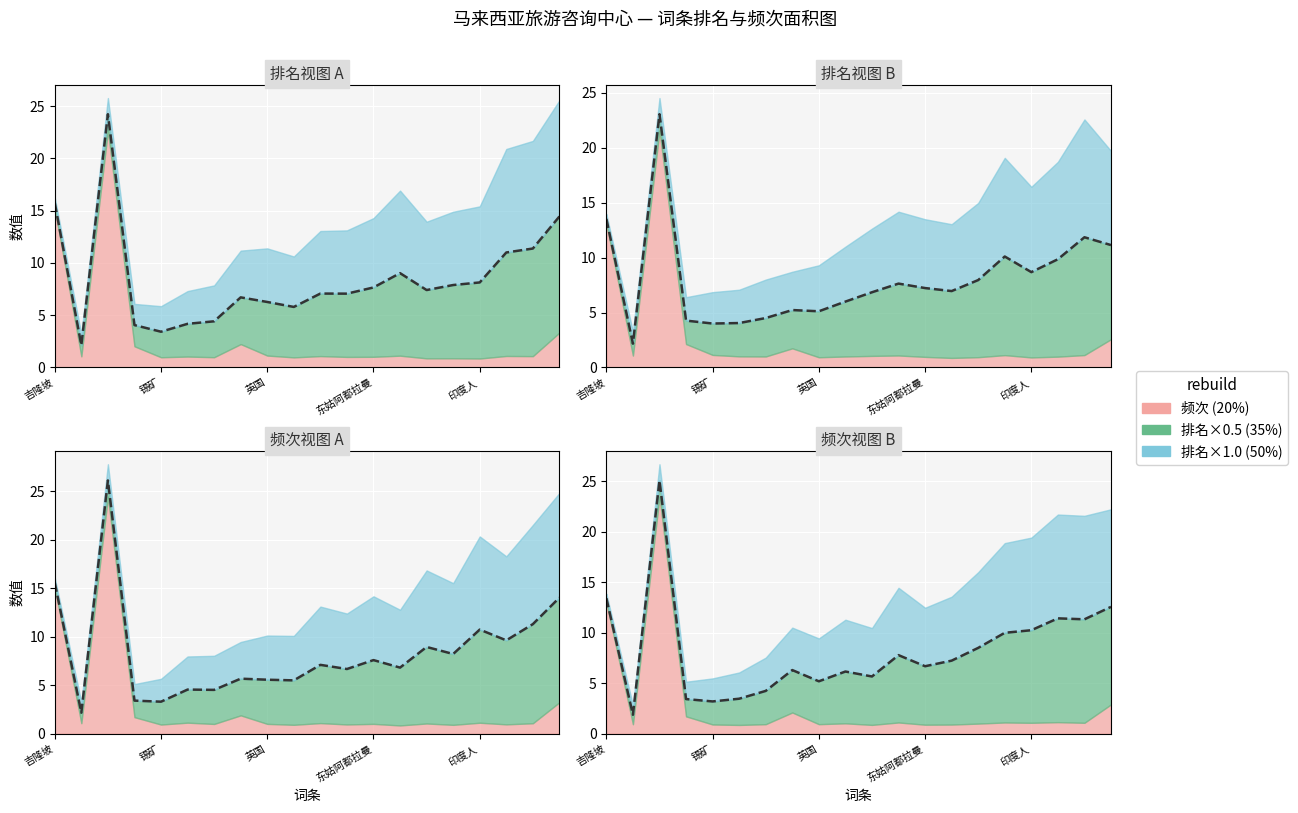

The chart shows a value of 1.3 at 锡矿. True or false?

False